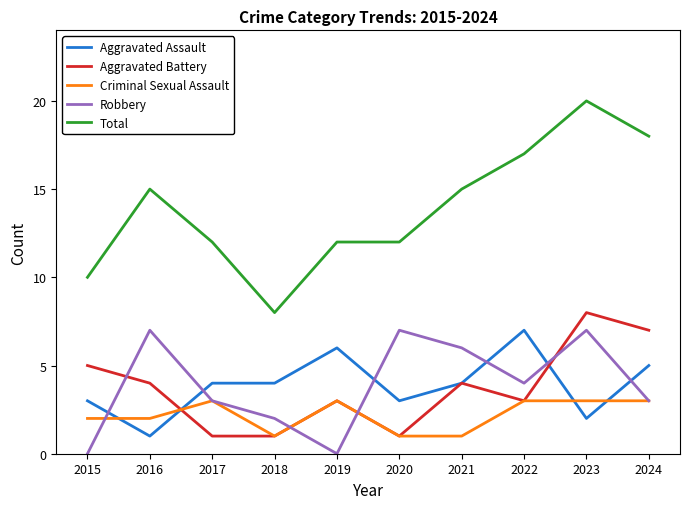

What is the sum of all Criminal Sexual Assault values?

22